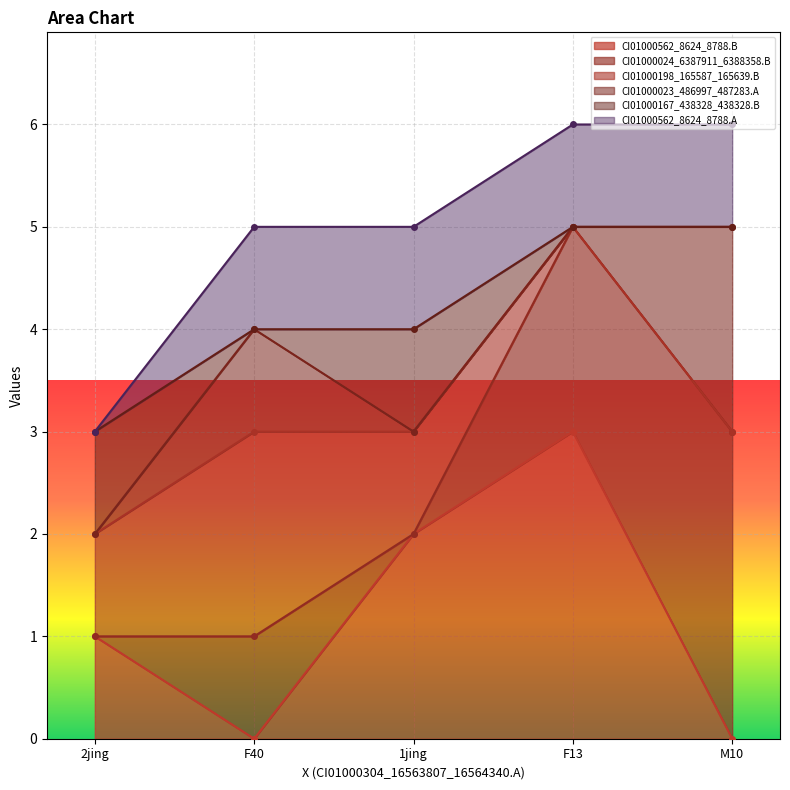

What is the label of the 3rd point from the left?

1jing